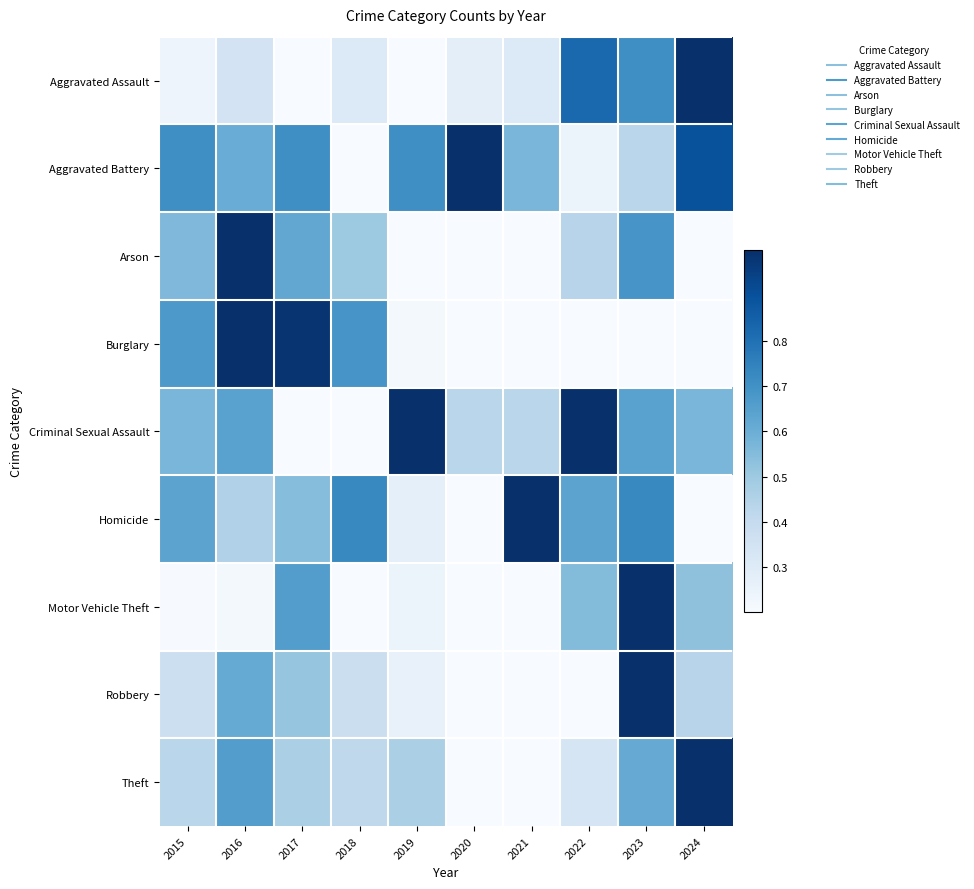

Which series has the largest range (max minus min)?

Theft